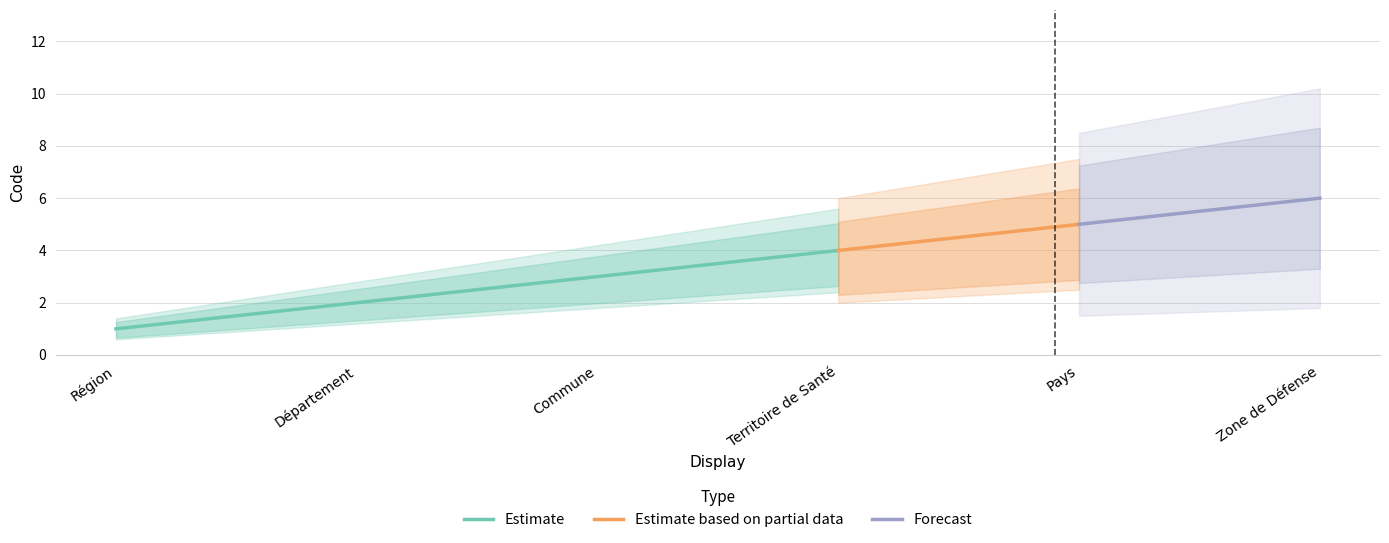

What is the label of the 3rd point from the left?

Commune